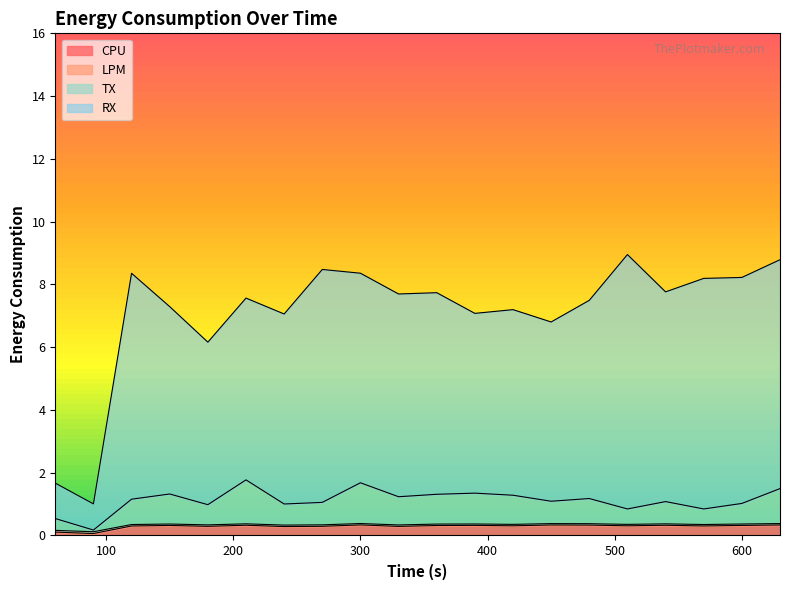

What is the difference between the highest and lowest values at 150?

7.0